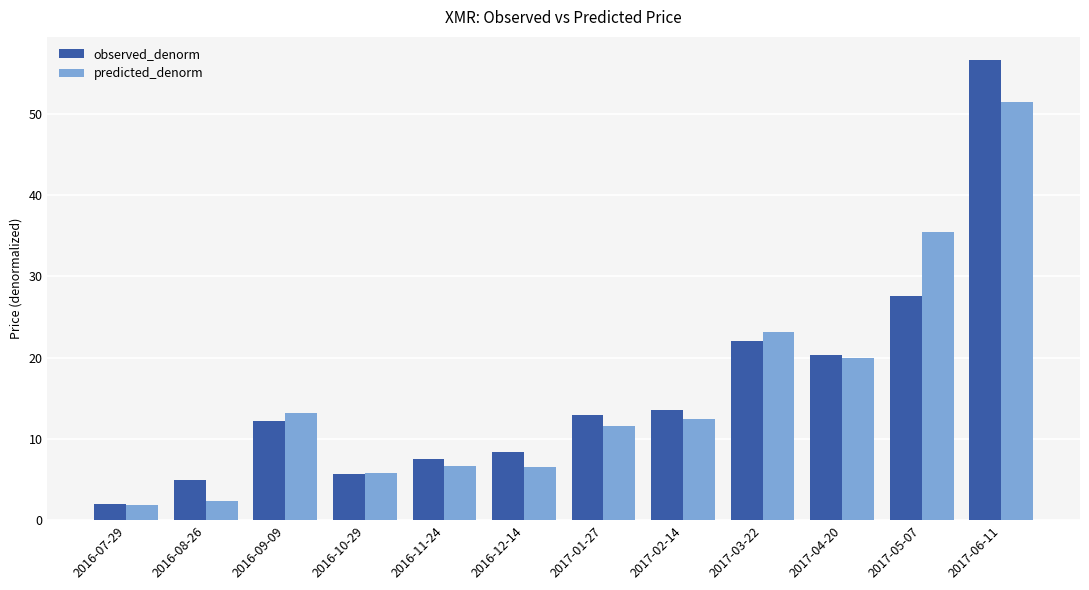

Reading right to left, list all the values displayed in this chart.

observed_denorm: 2017-06-11=56.6	2017-05-07=27.6	2017-04-20=20.3	2017-03-22=22.0	2017-02-14=13.6	2017-01-27=12.9	2016-12-14=8.4	2016-11-24=7.5	2016-10-29=5.6	2016-09-09=12.2	2016-08-26=5.0	2016-07-29=1.9
predicted_denorm: 2017-06-11=51.4	2017-05-07=35.5	2017-04-20=19.9	2017-03-22=23.1	2017-02-14=12.4	2017-01-27=11.5	2016-12-14=6.6	2016-11-24=6.6	2016-10-29=5.8	2016-09-09=13.2	2016-08-26=2.3	2016-07-29=1.8